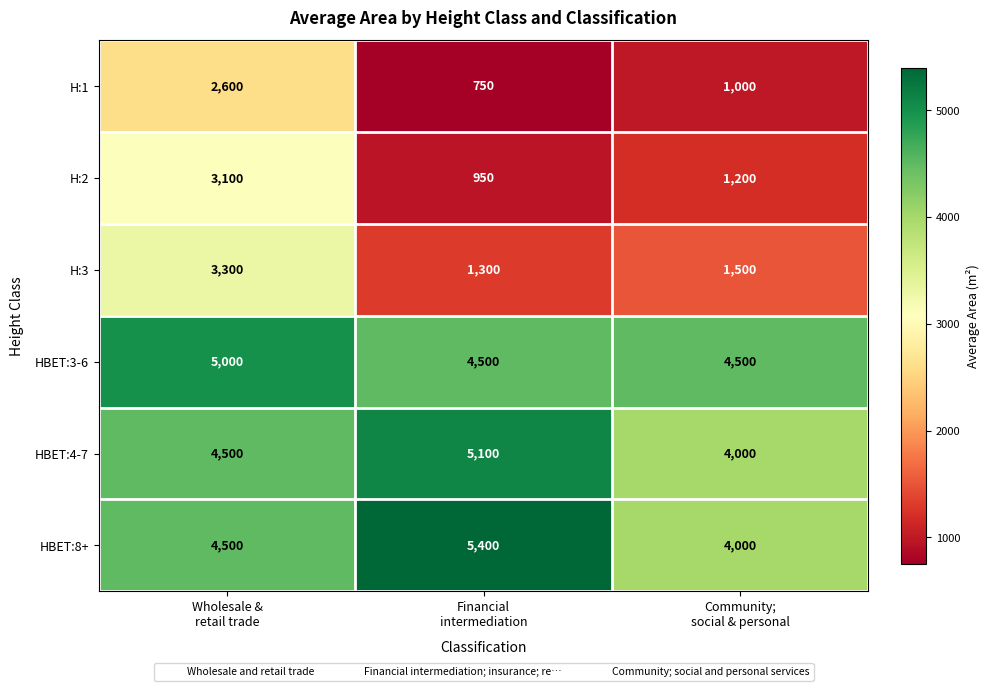

Count the number of categories in the chart.

3